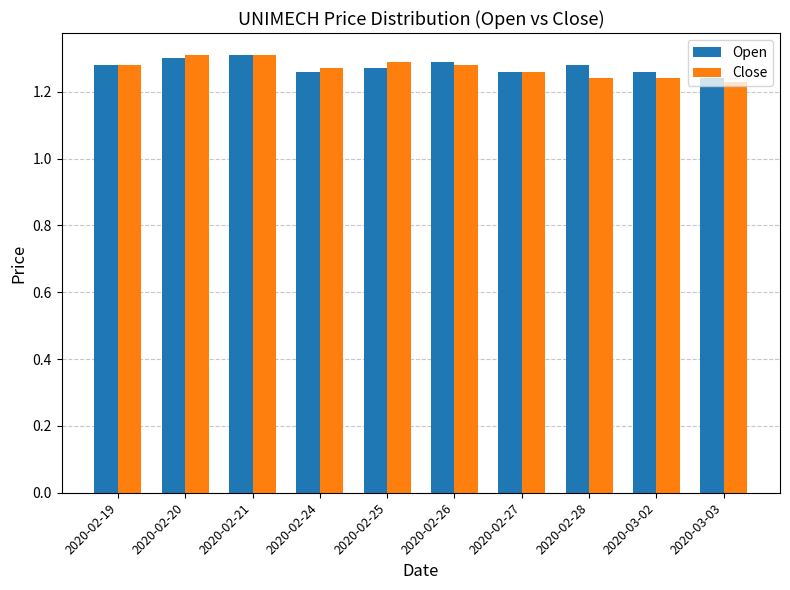

What position from the right is 2020-02-21?

8